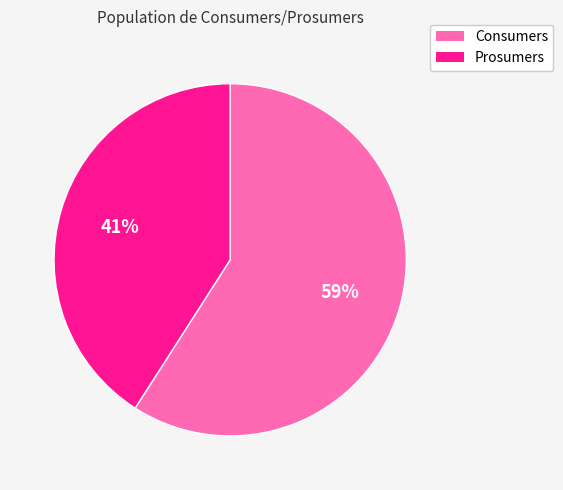

Combined, do Prosumers and Consumers account for over 50%?

Yes